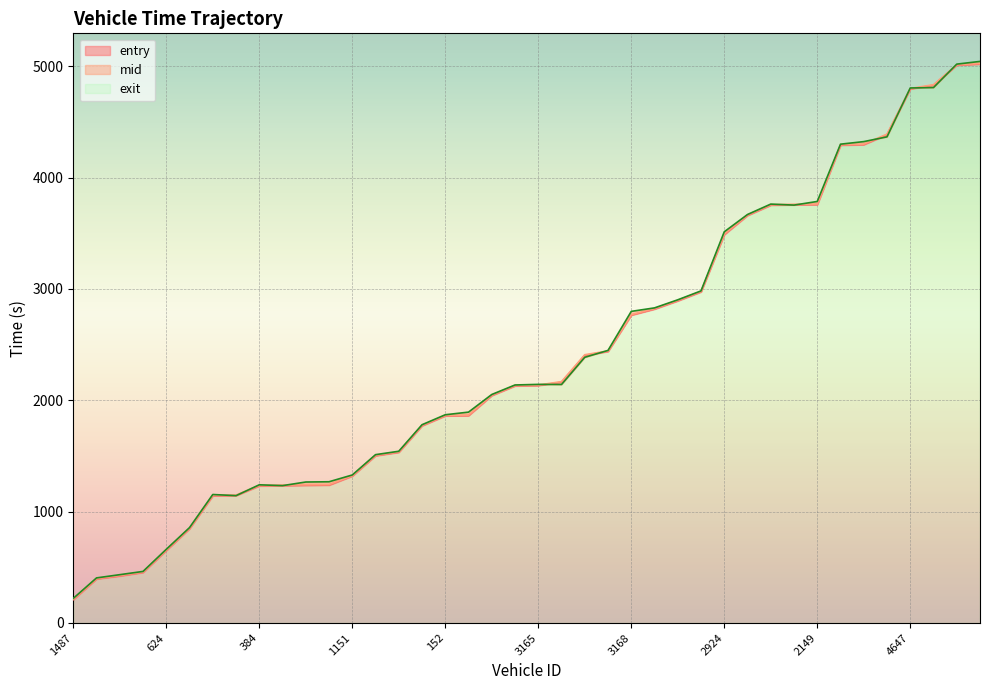

What is the total value across all series at 2653?

7329.3